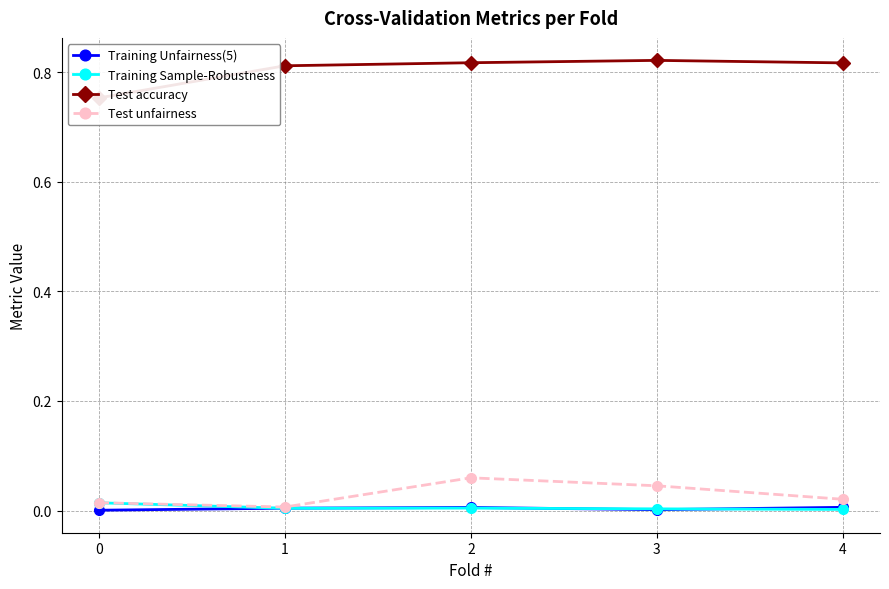

Which series has the widest spread of values?

Test accuracy